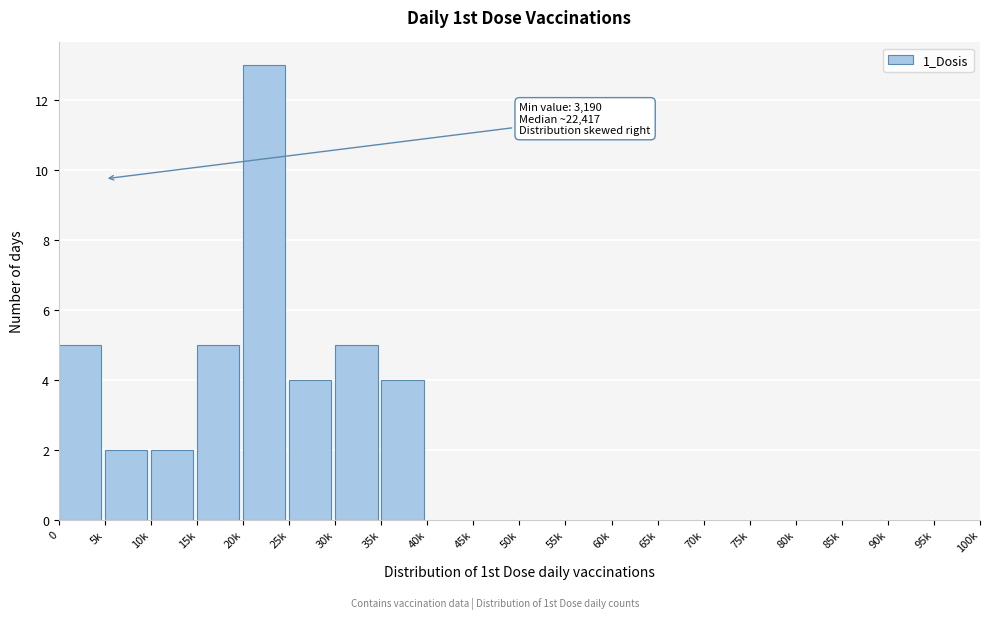

Reading left to right, what are all the values shown in this chart?

0=5	5k=2	10k=2	15k=5	20k=13	25k=4	30k=5	35k=4	40k=0	45k=0	50k=0	55k=0	60k=0	65k=0	70k=0	75k=0	80k=0	85k=0	90k=0	95k=0